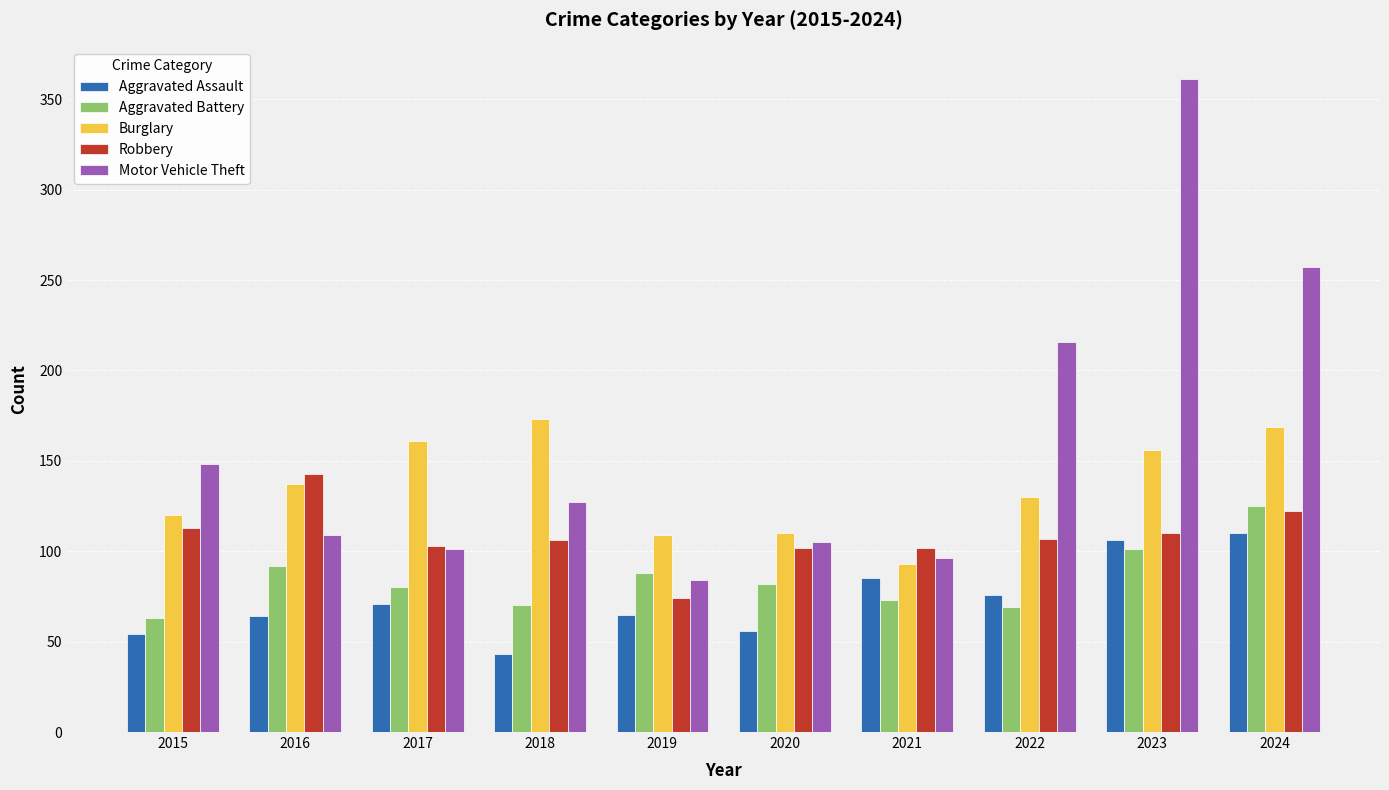

Read the Aggravated Battery value at 2022, to the nearest 5.

70